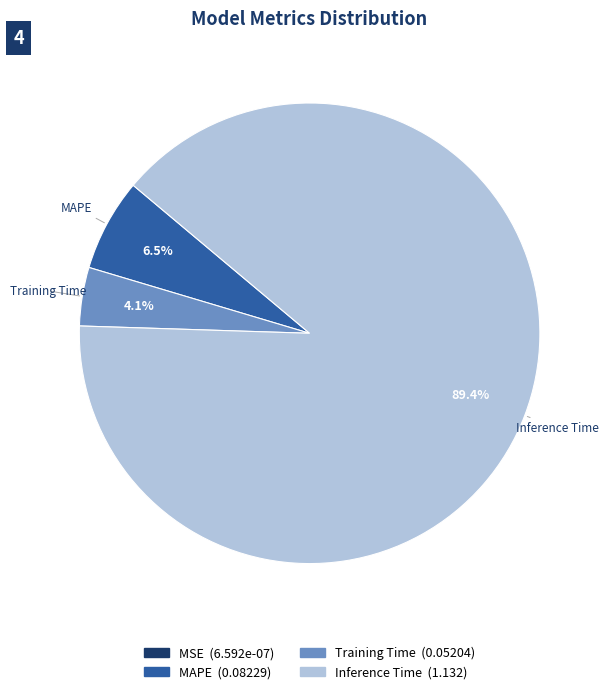

Does any single category account for the majority?

Yes